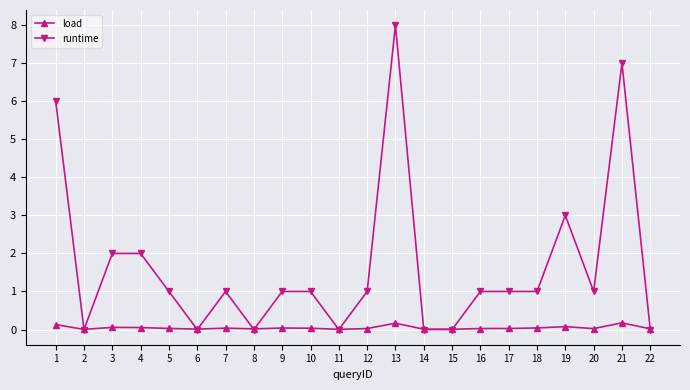

List the series in order of their peak value, lowest first.

load, runtime